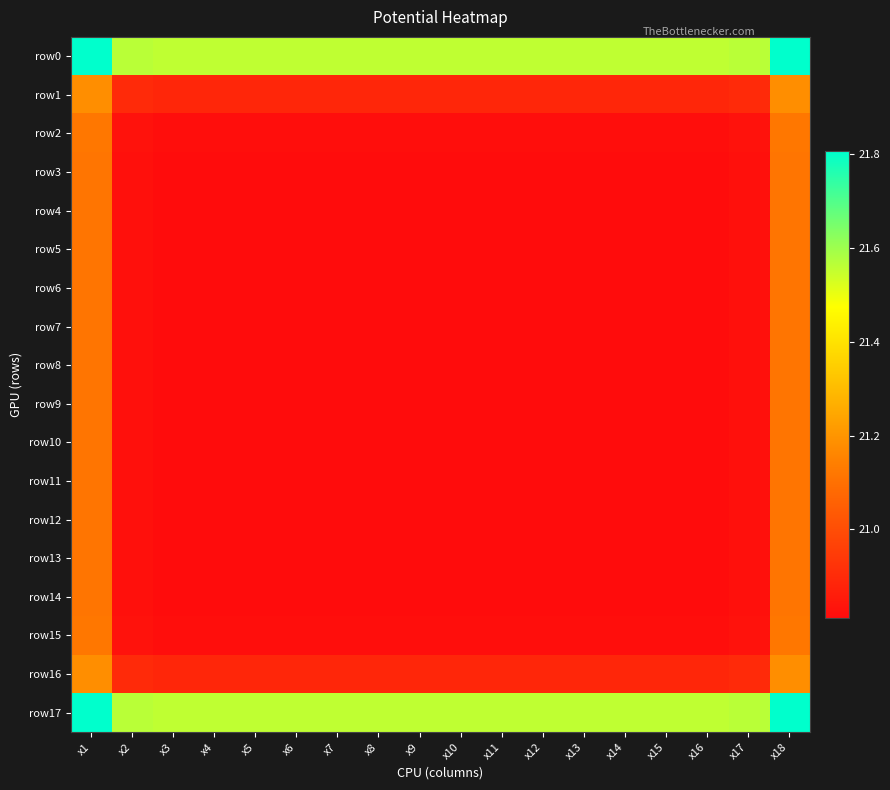

How many categories are shown in the chart?

18